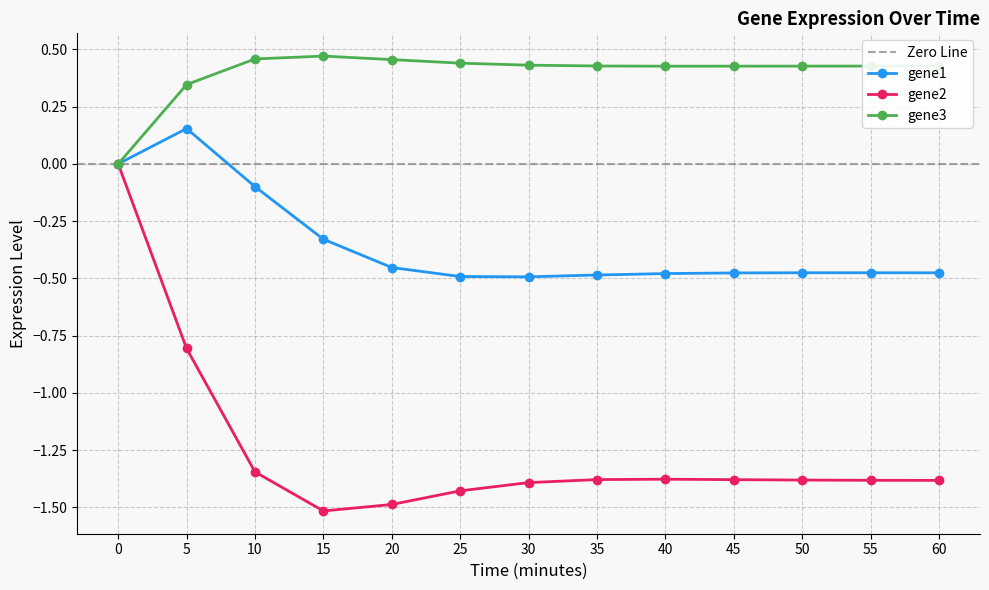

What is the value of the gene3 point at the 12th from the left?

0.4